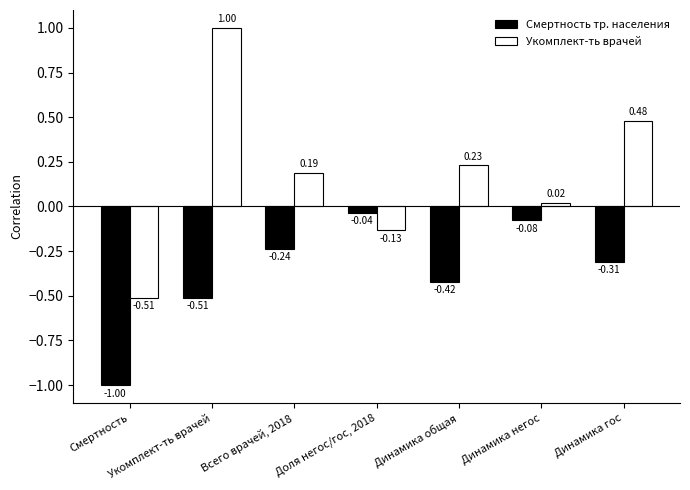

What is the difference between the highest and lowest values at Динамика гос?

0.8